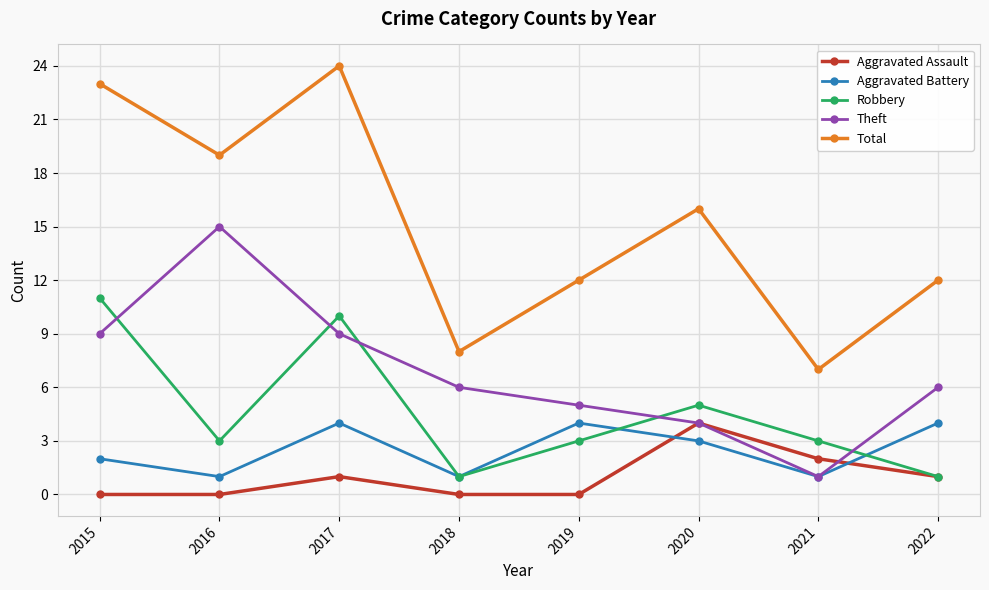

What are all the series names shown in the legend?

Aggravated Assault, Aggravated Battery, Robbery, Theft, Total